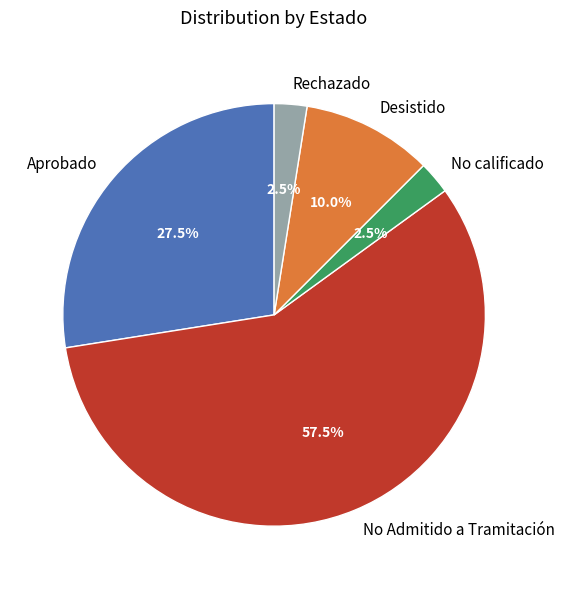

To the nearest percent, what is the average slice percentage?

20%